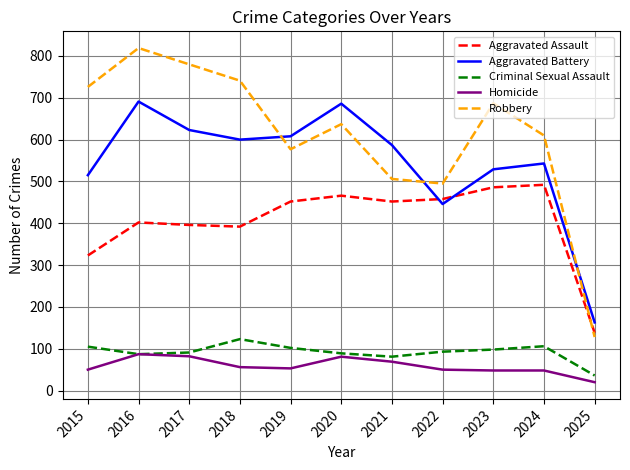

What is the spread (max minus min) of values at 2017?

698